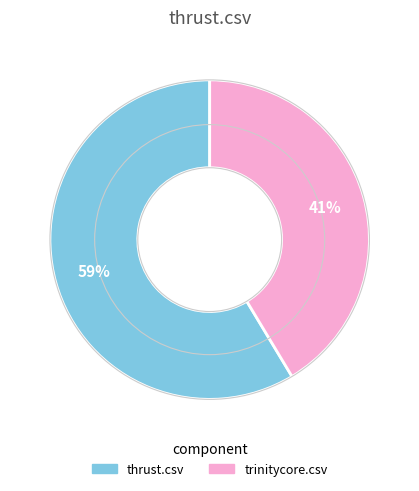

Which slice is the smallest?

trinitycore.csv